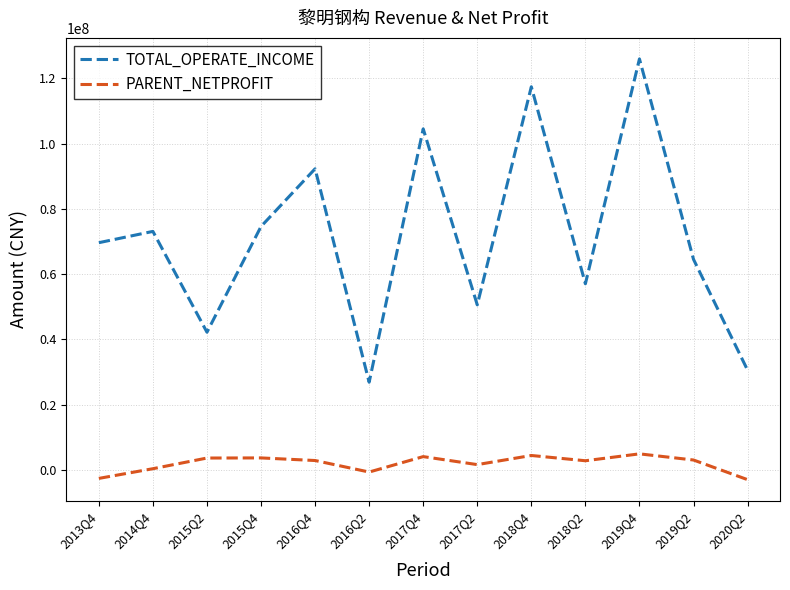

True or false: TOTAL_OPERATE_INCOME and PARENT_NETPROFIT cross at least once.

False